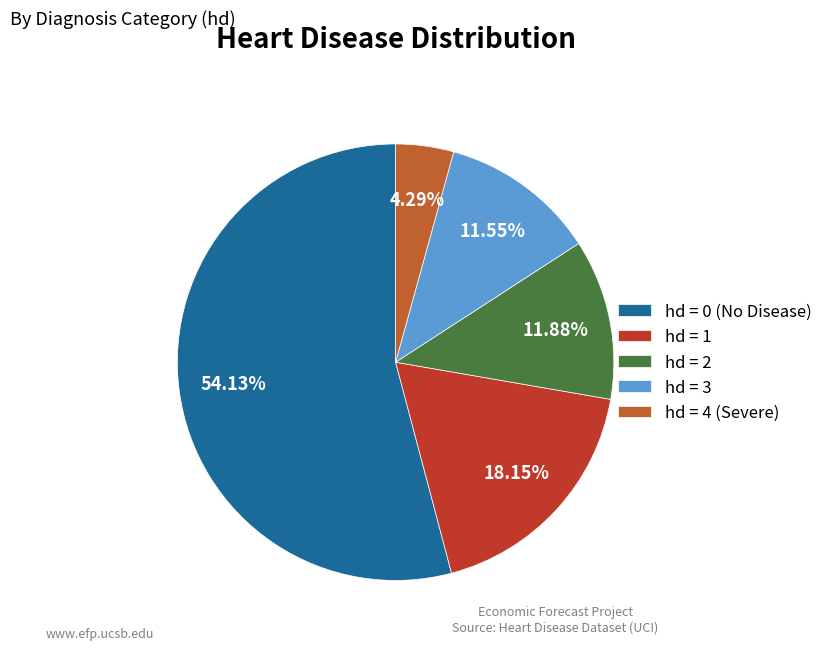

Combined, do hd = 4 (Severe) and hd = 1 account for over 50%?

No